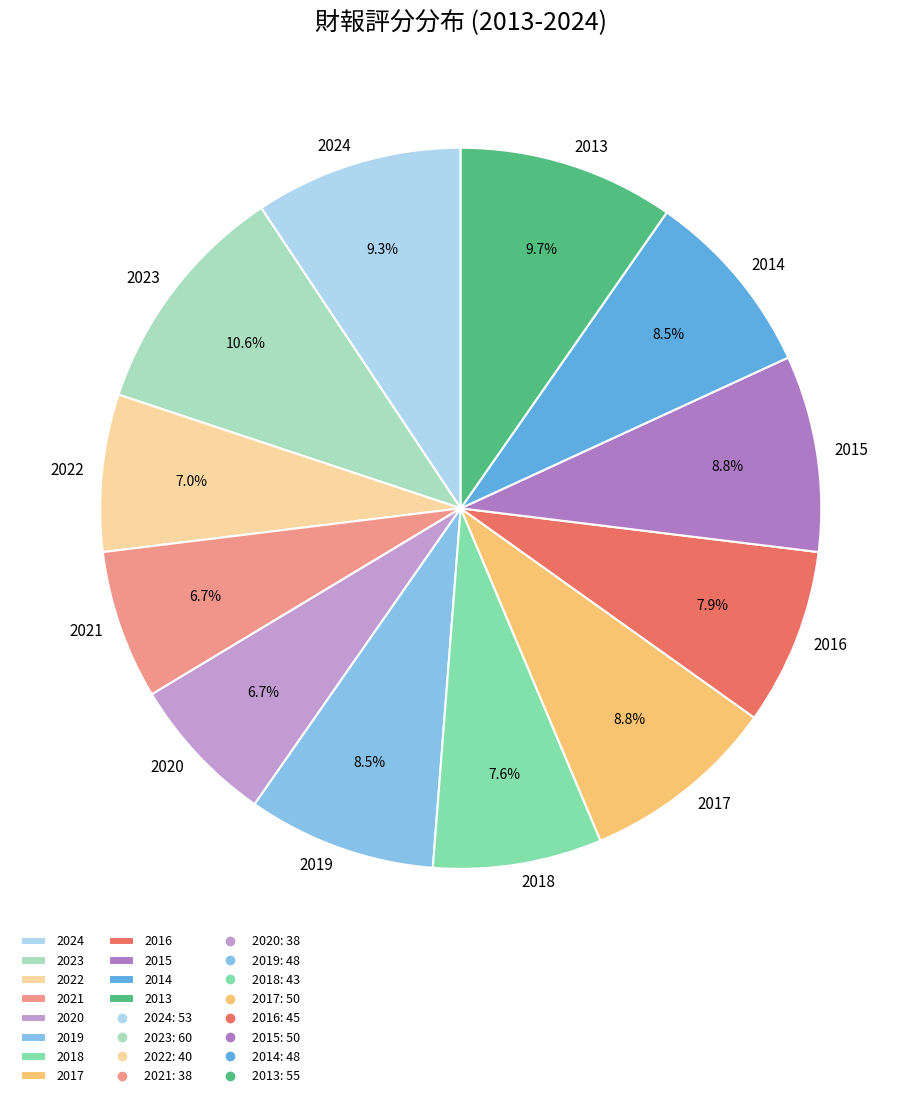

To the nearest percent, what is the combined percentage of 2024 and 2022?

16%